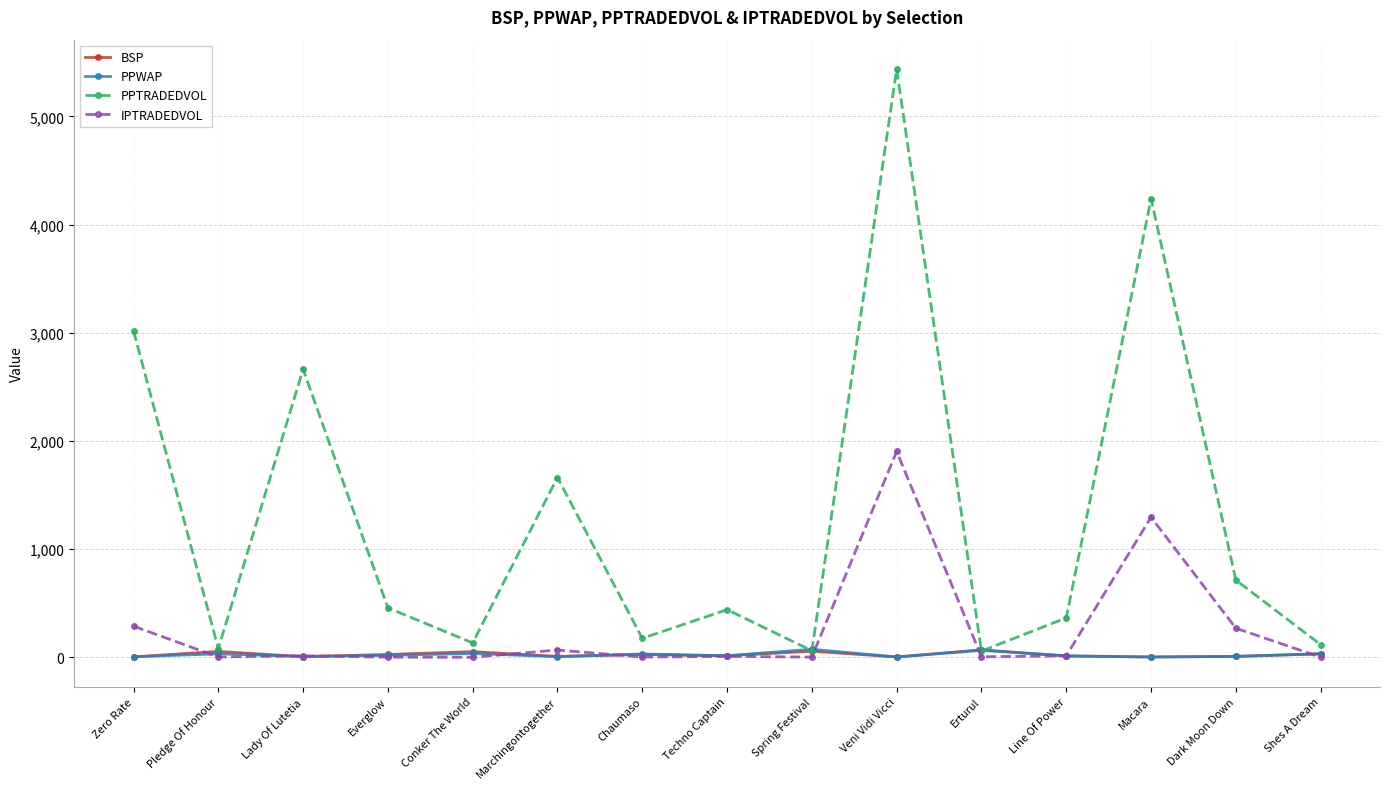

Which series has the widest spread of values?

PPTRADEDVOL